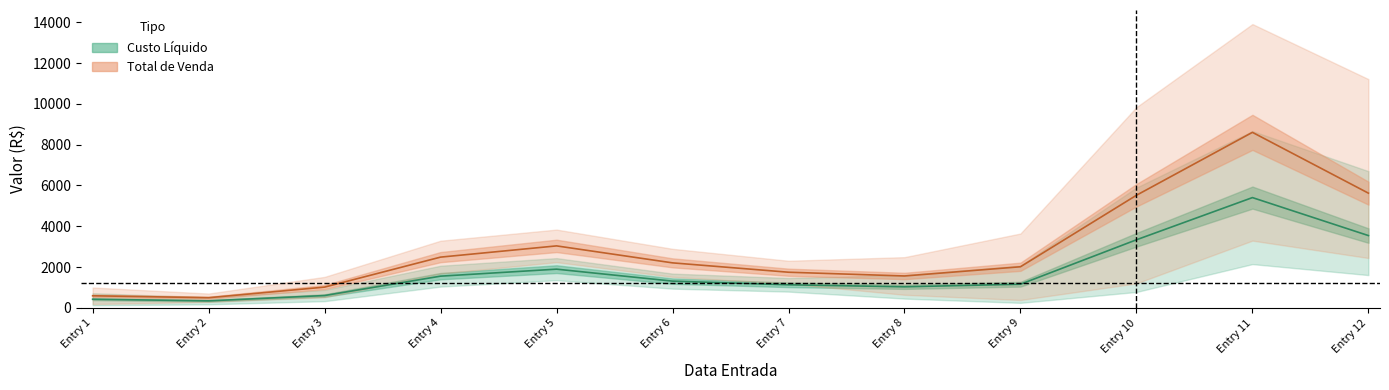

True or false: Total de Venda and Custo Liquido intersect in this chart.

False